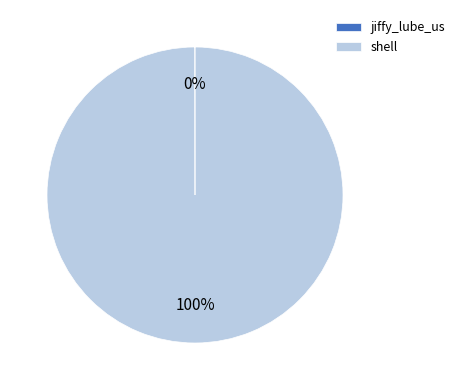

What percentage is the shell slice, to the nearest percent?

100%